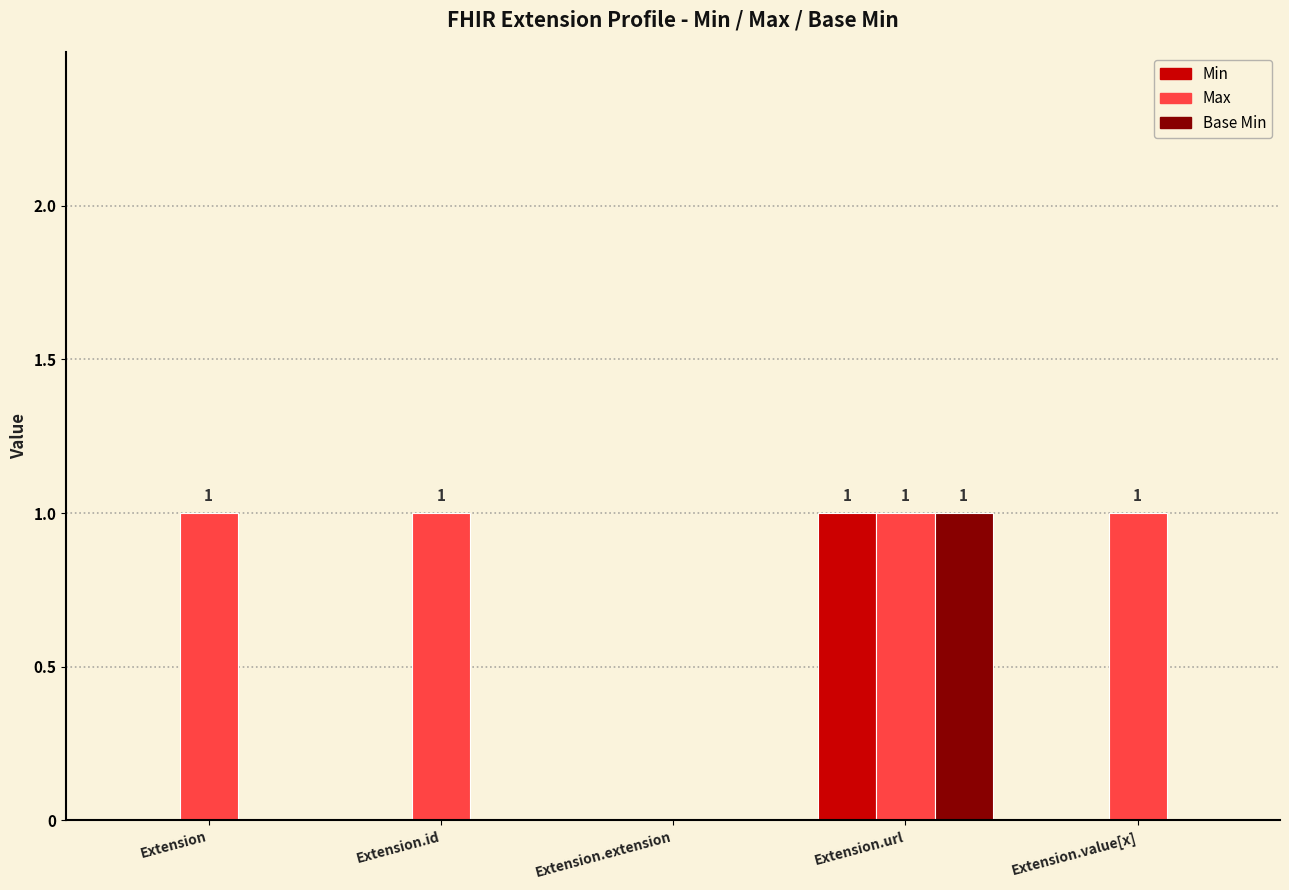

Which series changed the most between Extension.extension and Extension.value[x]?

Max